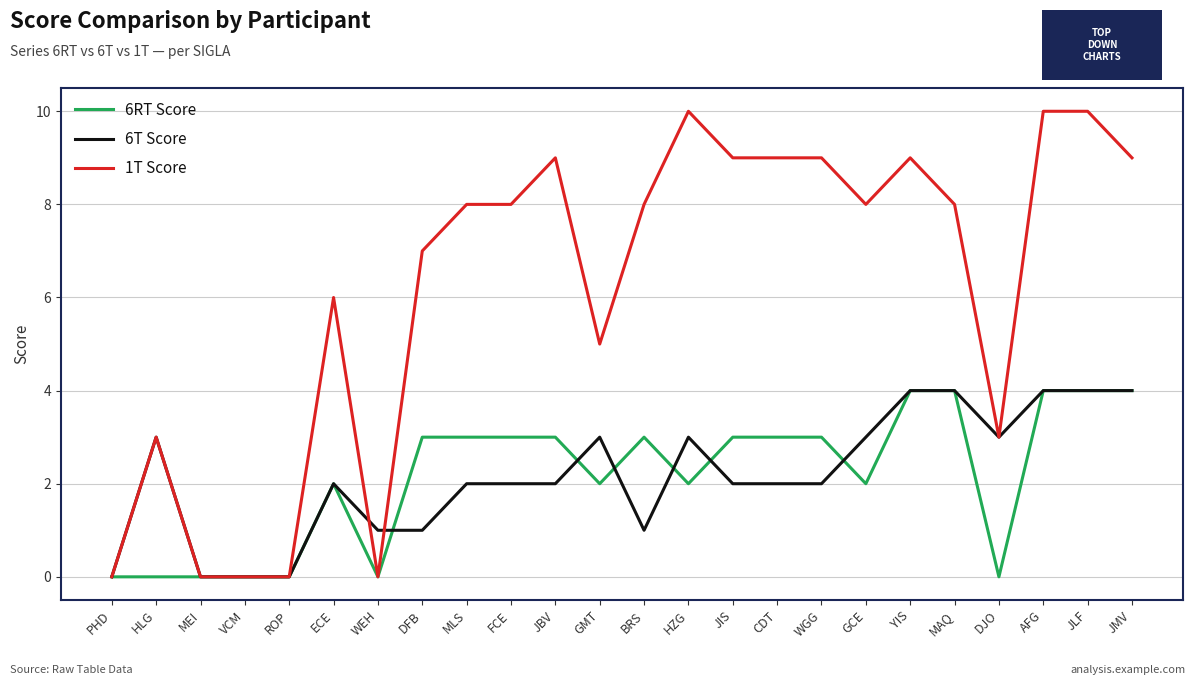

What is the greatest value displayed?

10